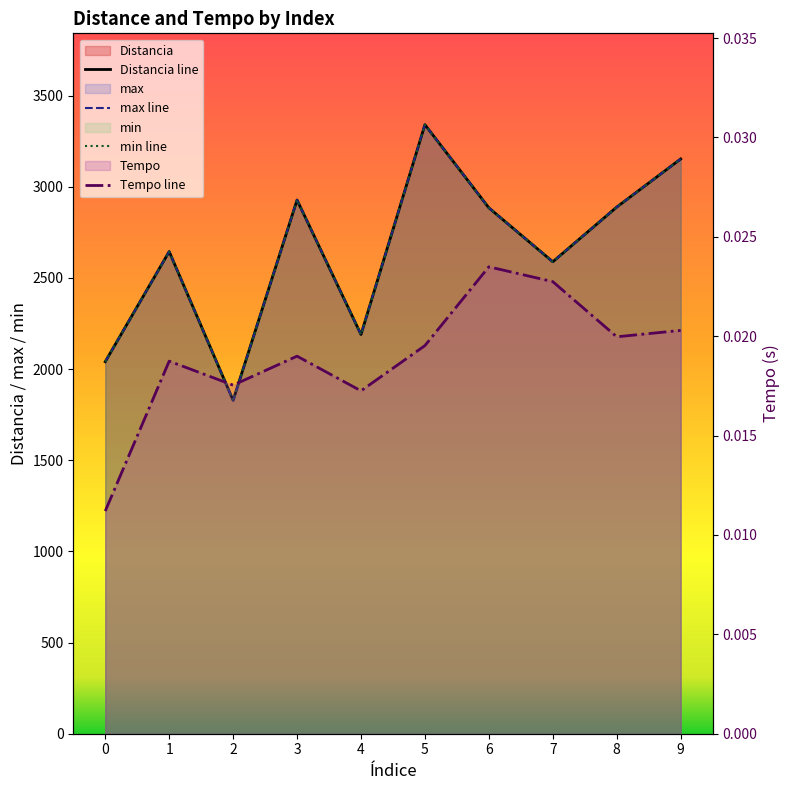

True or false: min line and Distancia line cross at least once.

False